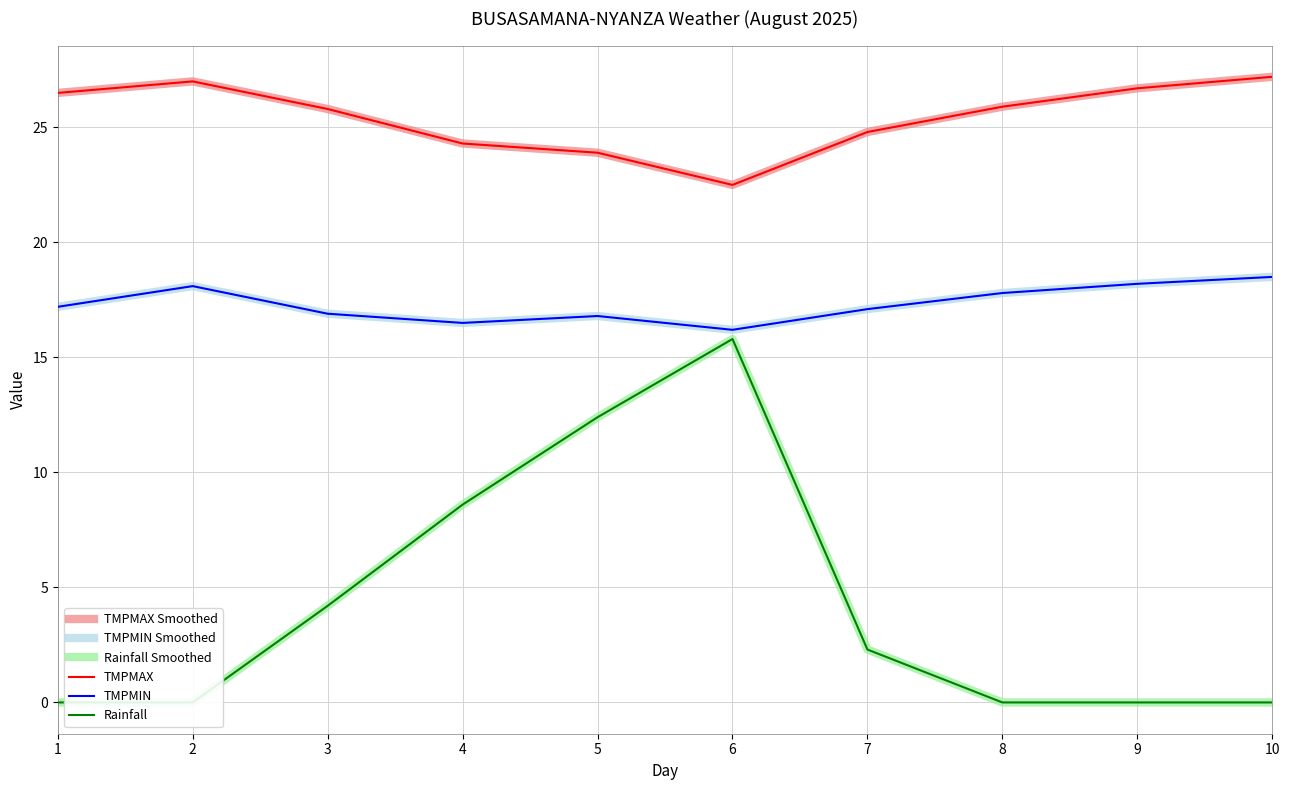

True or false: TMPMAX Smoothed and TMPMIN Smoothed intersect in this chart.

False